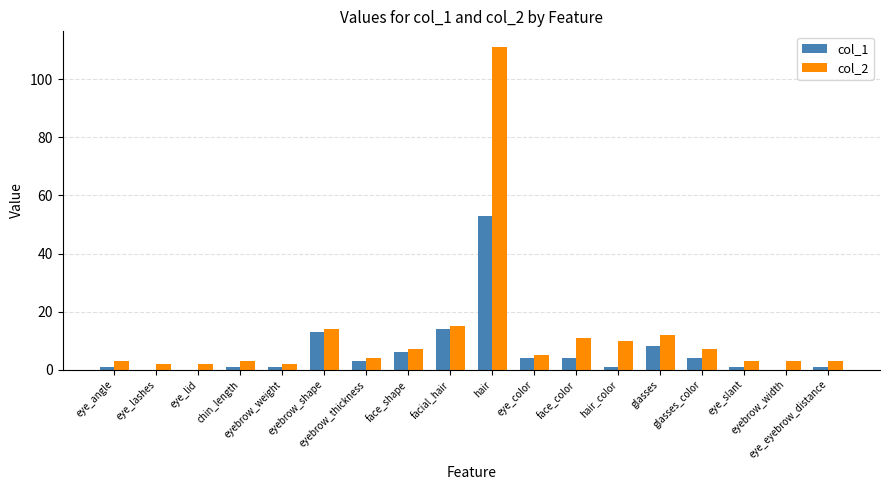

How many groups of bars are there?

18